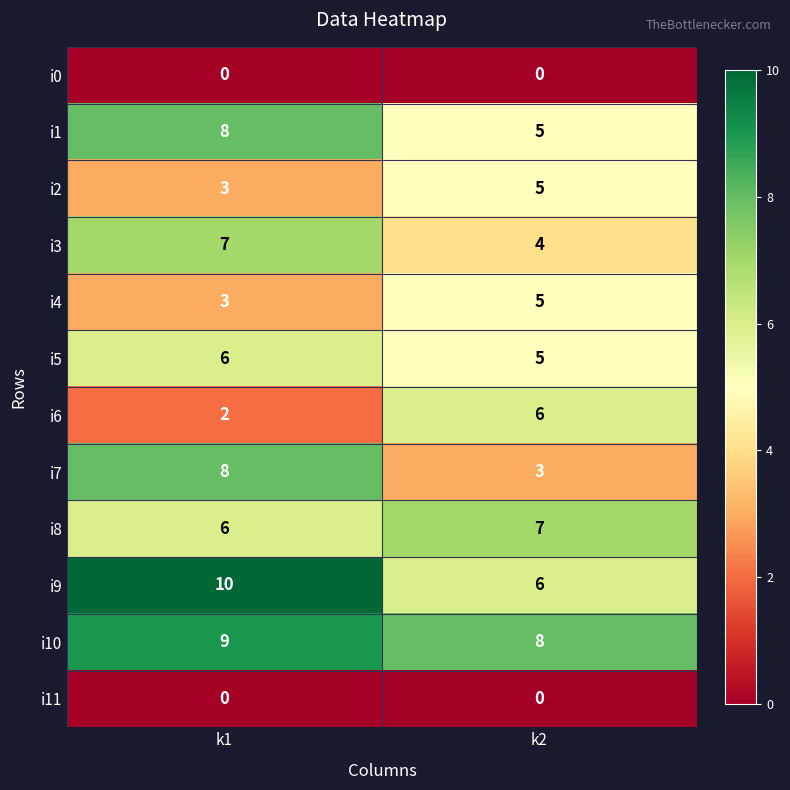

The value of i6 at k2 is 8. True or false?

False